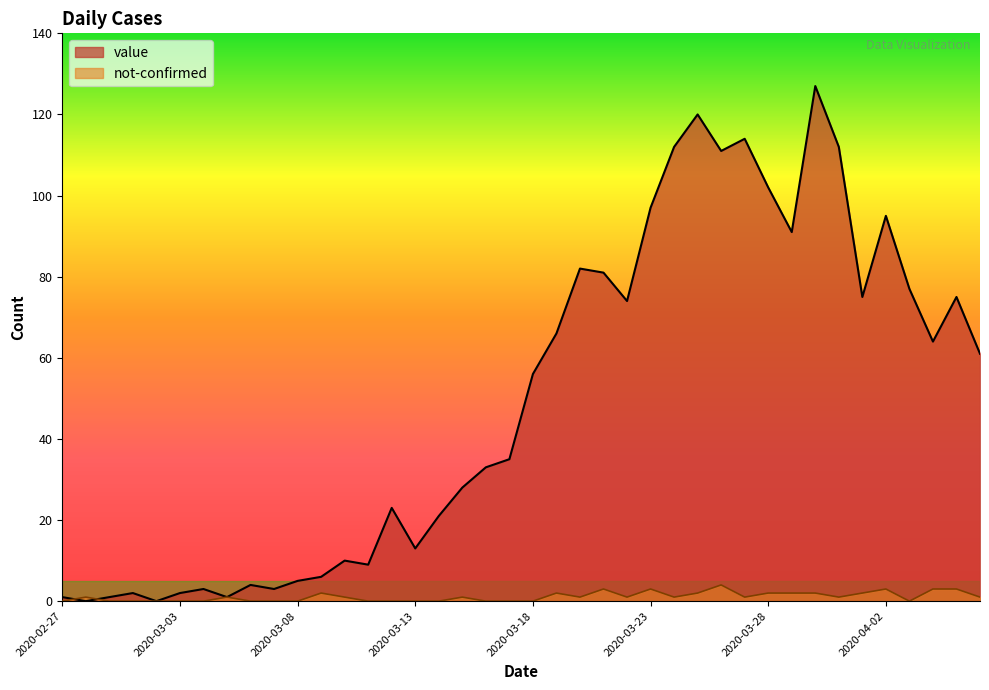

Is it true that value equals 6 at 2020-03-13?

False